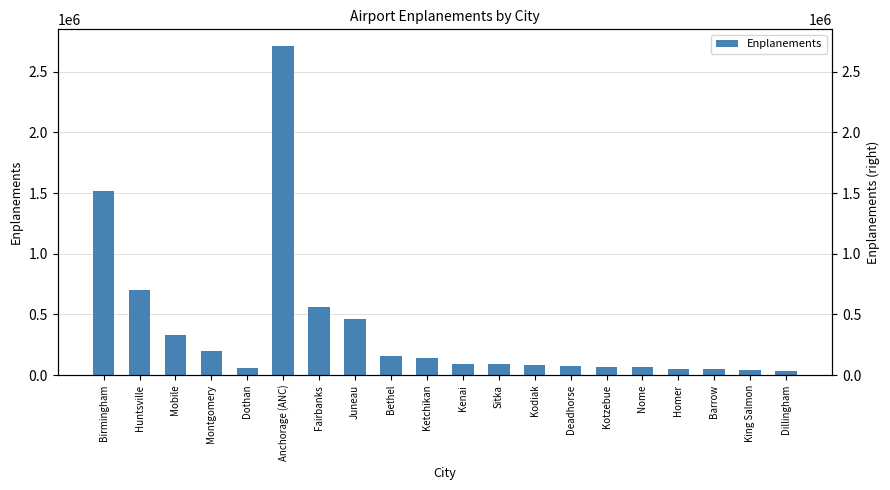

How many distinct data groups are displayed?

1